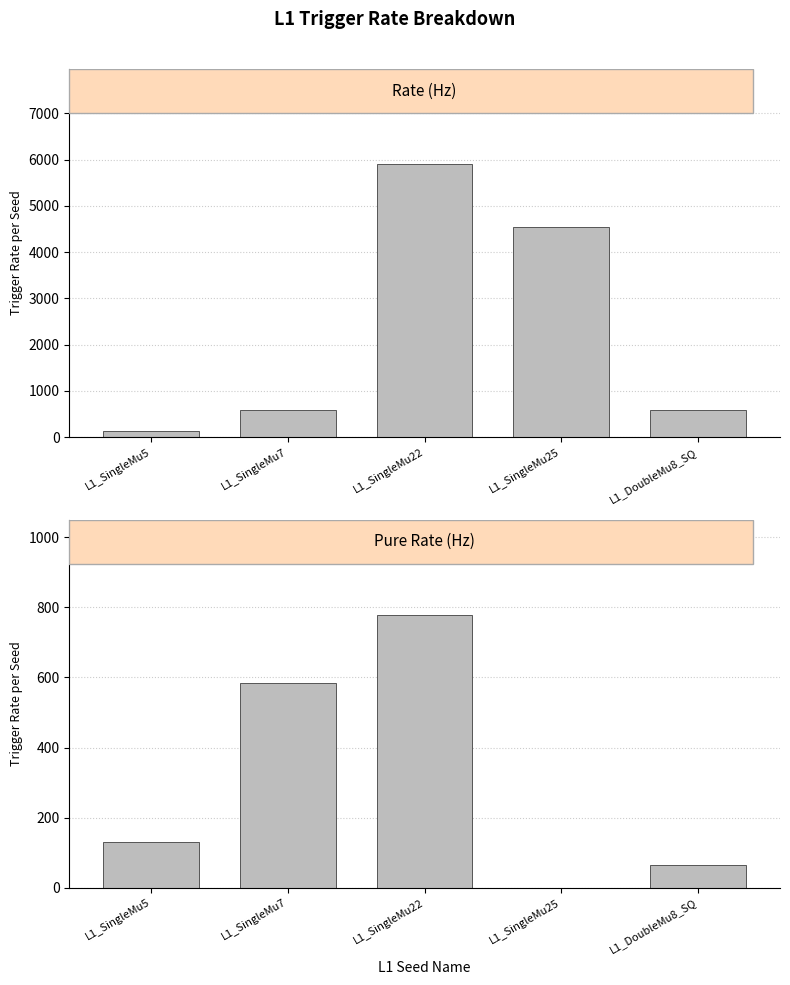

Reading left to right, list all the values displayed in this chart.

Rate (Hz): 129.5	582.9	5894.1	4533.9	582.9
Pure Rate (Hz): 129.5	582.9	777.2	0.0	64.8